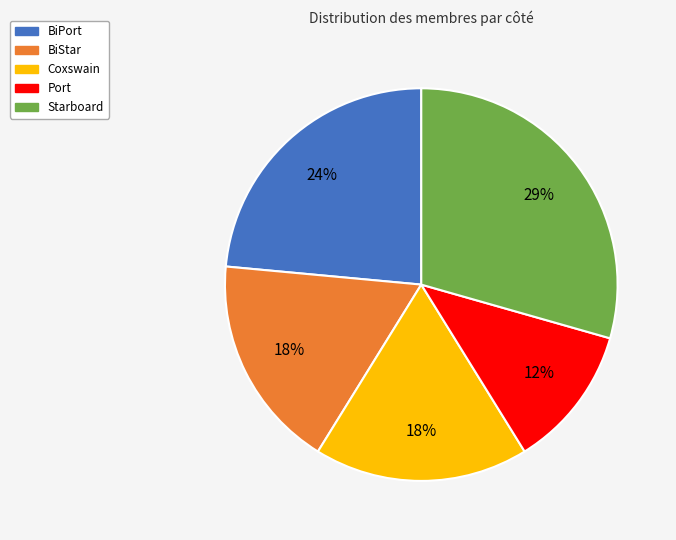

To the nearest percent, what portion does BiPort represent?

24%